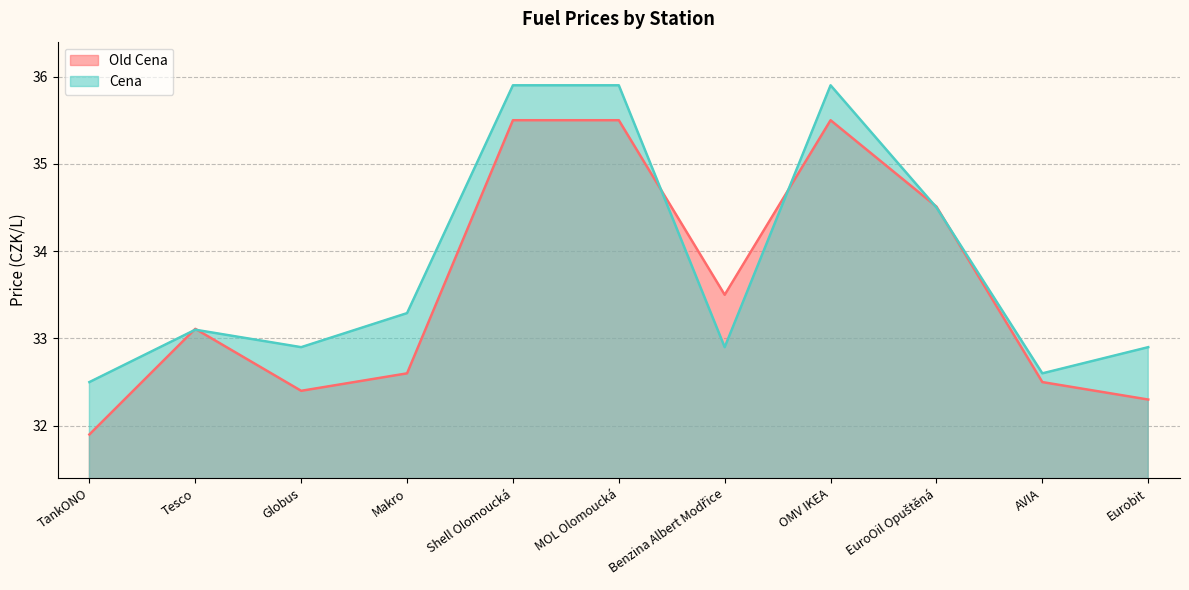

Which label corresponds to the smallest value in the chart?

TankONO